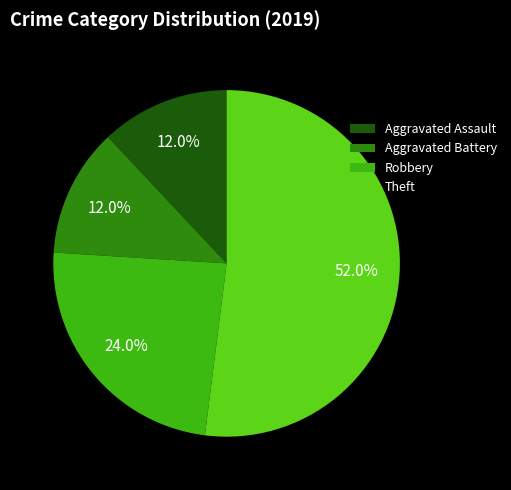

How many slices are in this pie chart?

4